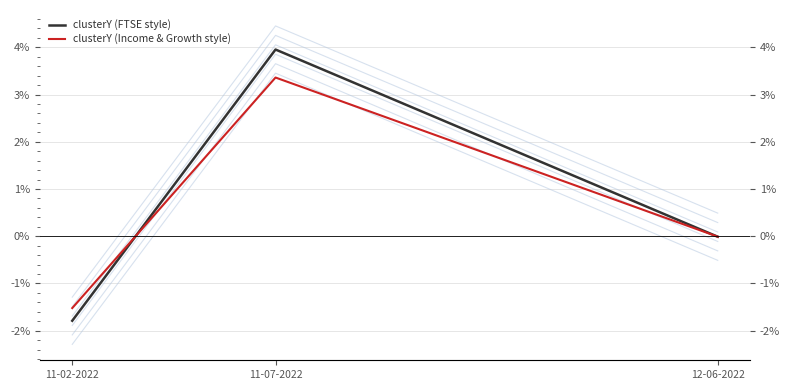

What is the average value of the clusterY (FTSE style) series?

0.7